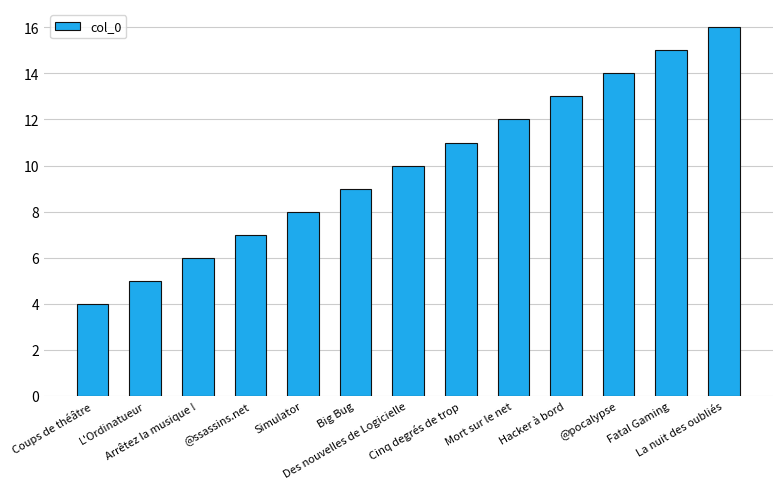

What is the label of the 12th bar from the left?

Fatal Gaming